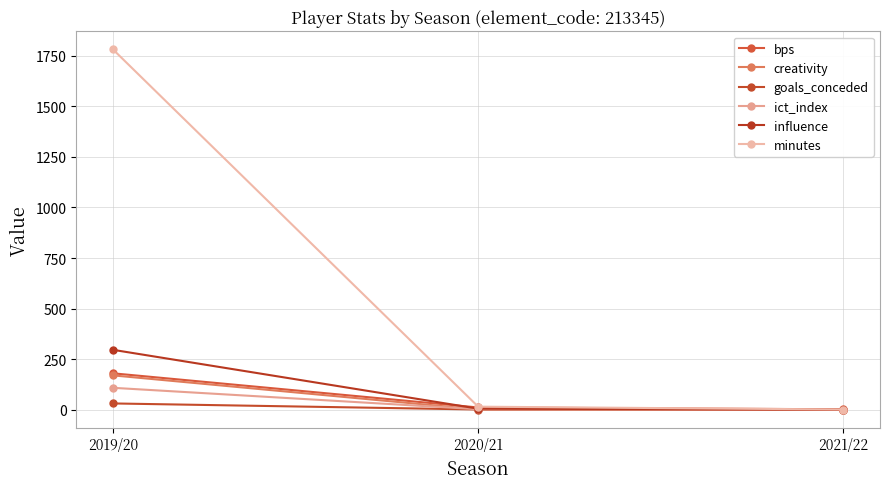

What is the value of the creativity point at the 2nd from the left?

1.1